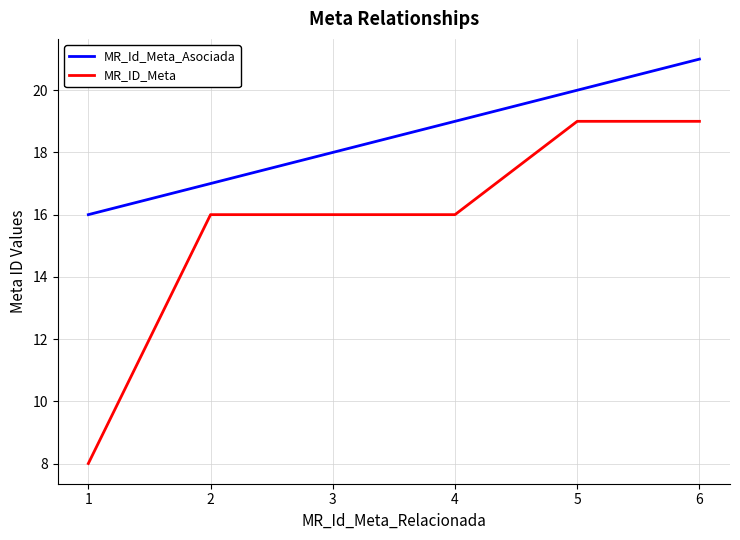

Rank the series by their average value, from highest to lowest.

MR_Id_Meta_Asociada, MR_ID_Meta